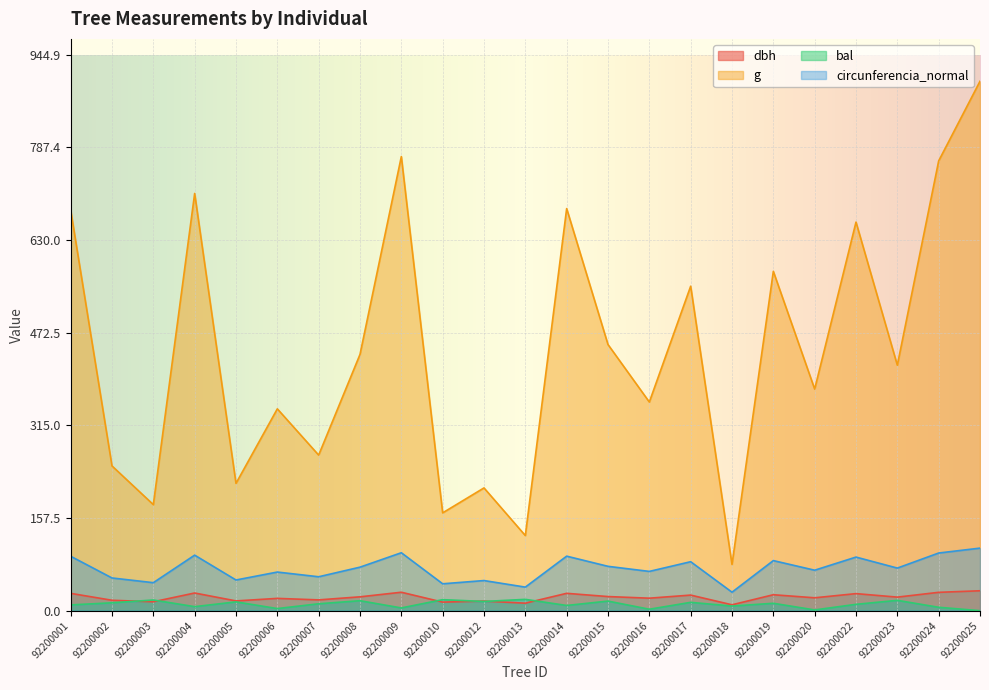

Which series changed the most between 92200005 and 92200012?

g